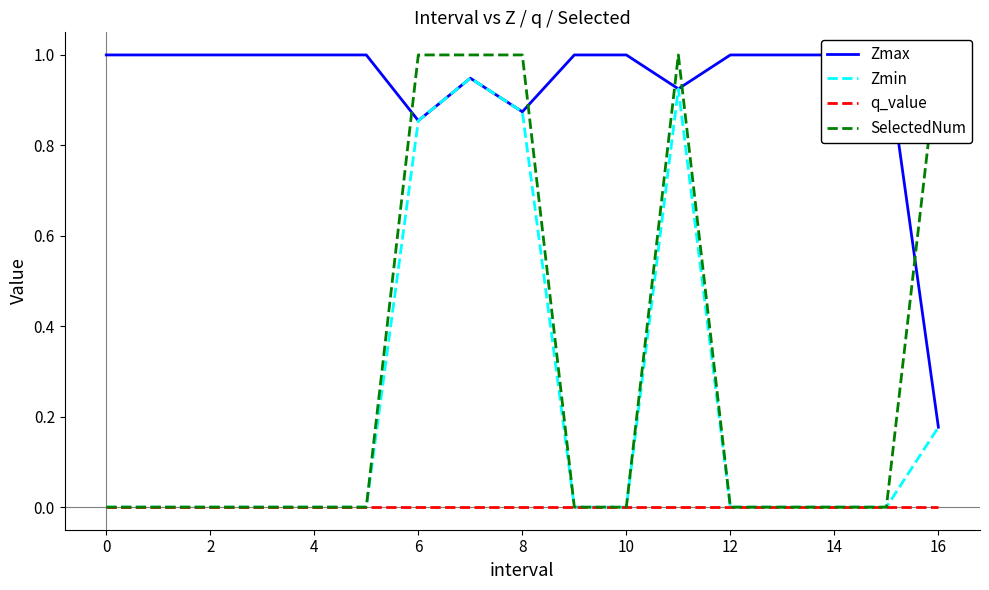

What is the difference between the maximum and minimum values in the Zmin series?

0.9